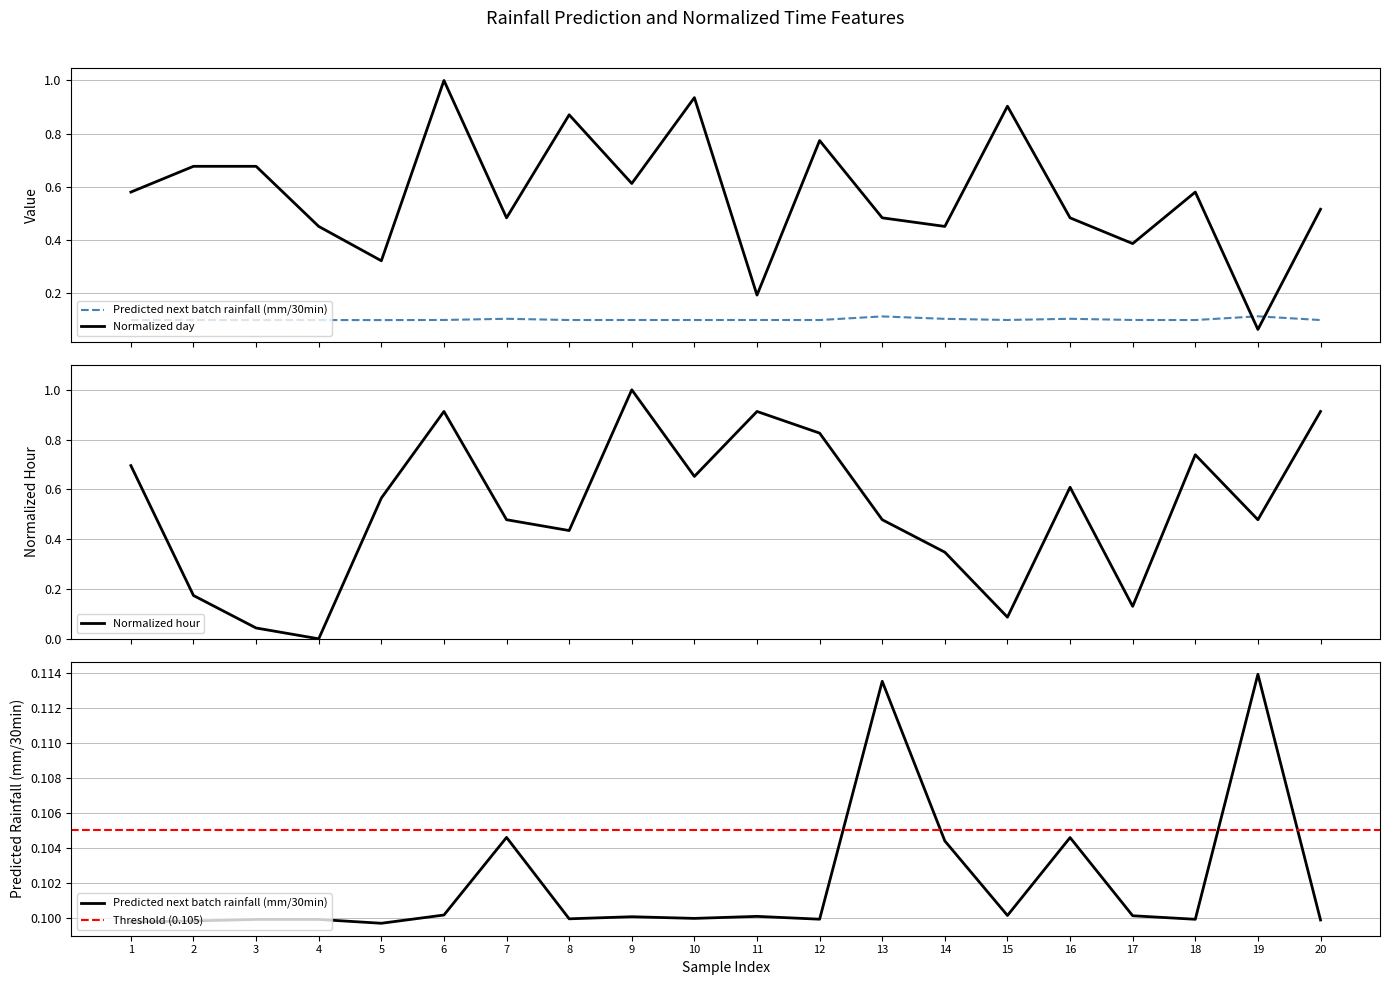

Reading left to right, extract all data points from this chart.

Predicted next batch rainfall (mm/30min): 1=0.1	2=0.1	3=0.1	4=0.1	5=0.1	6=0.1	7=0.1	8=0.1	9=0.1	10=0.1	11=0.1	12=0.1	13=0.1	14=0.1	15=0.1	16=0.1	17=0.1	18=0.1	19=0.1	20=0.1
Normalized day: 1=0.6	2=0.7	3=0.7	4=0.5	5=0.3	6=1.0	7=0.5	8=0.9	9=0.6	10=0.9	11=0.2	12=0.8	13=0.5	14=0.5	15=0.9	16=0.5	17=0.4	18=0.6	19=0.1	20=0.5
Normalized hour: 1=0.7	2=0.2	3=0.0	4=0.0	5=0.6	6=0.9	7=0.5	8=0.4	9=1.0	10=0.7	11=0.9	12=0.8	13=0.5	14=0.3	15=0.1	16=0.6	17=0.1	18=0.7	19=0.5	20=0.9